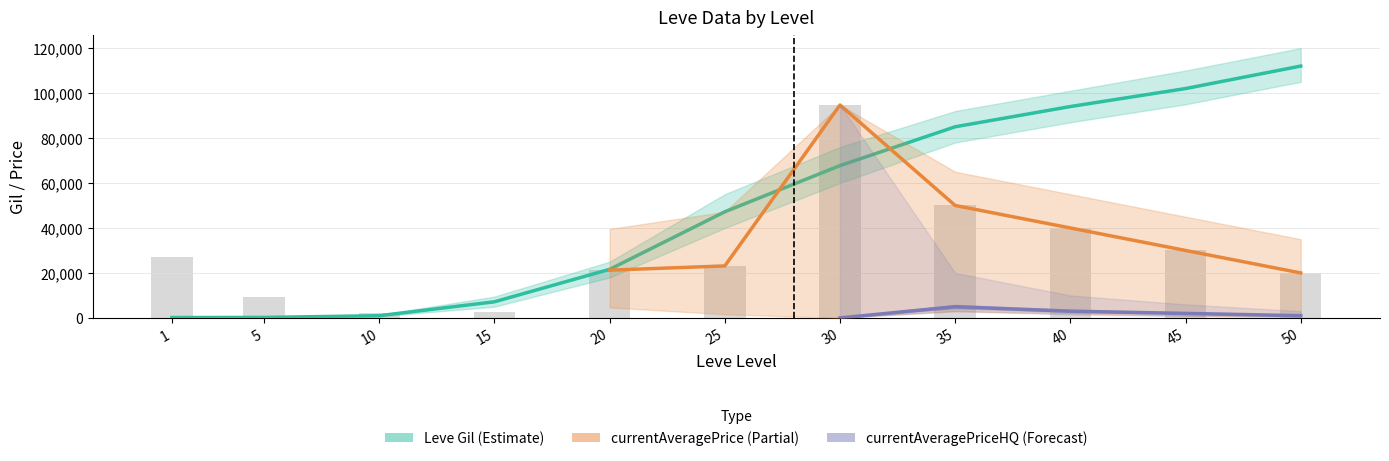

What is the minimum value shown in the chart?

160